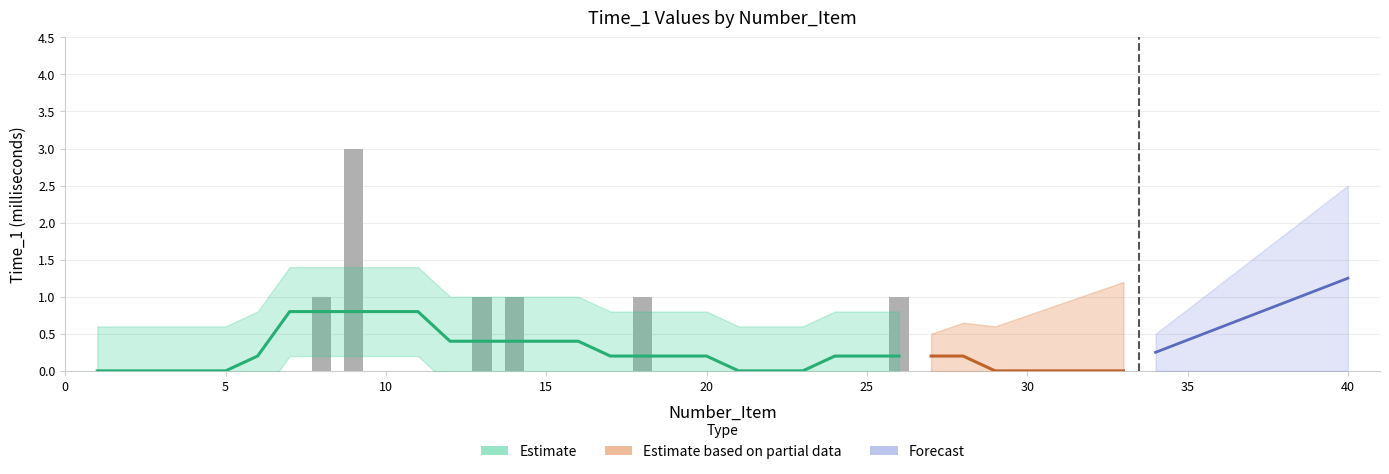

At which category does the chart reach its minimum across all series?

1